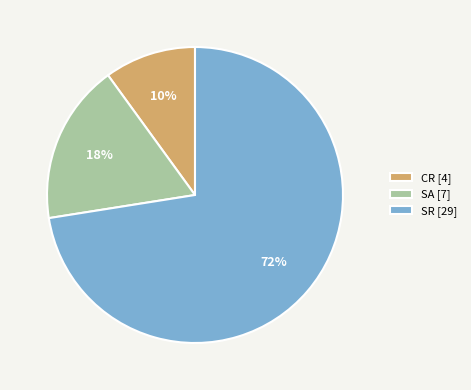

To the nearest percent, what is the average slice percentage?

33%